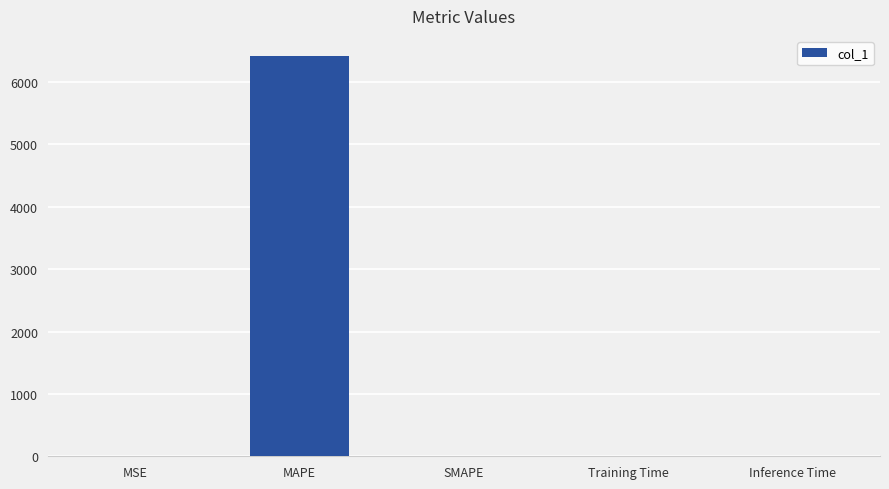

What is the sum of all values?

6421.4